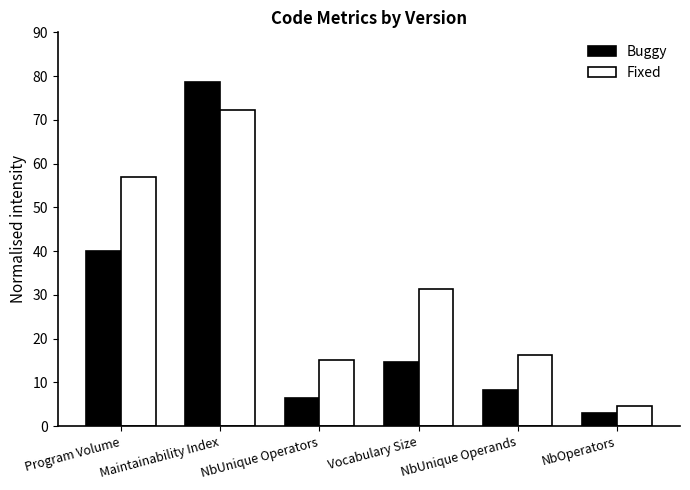

What position from the right is NbOperators?

1